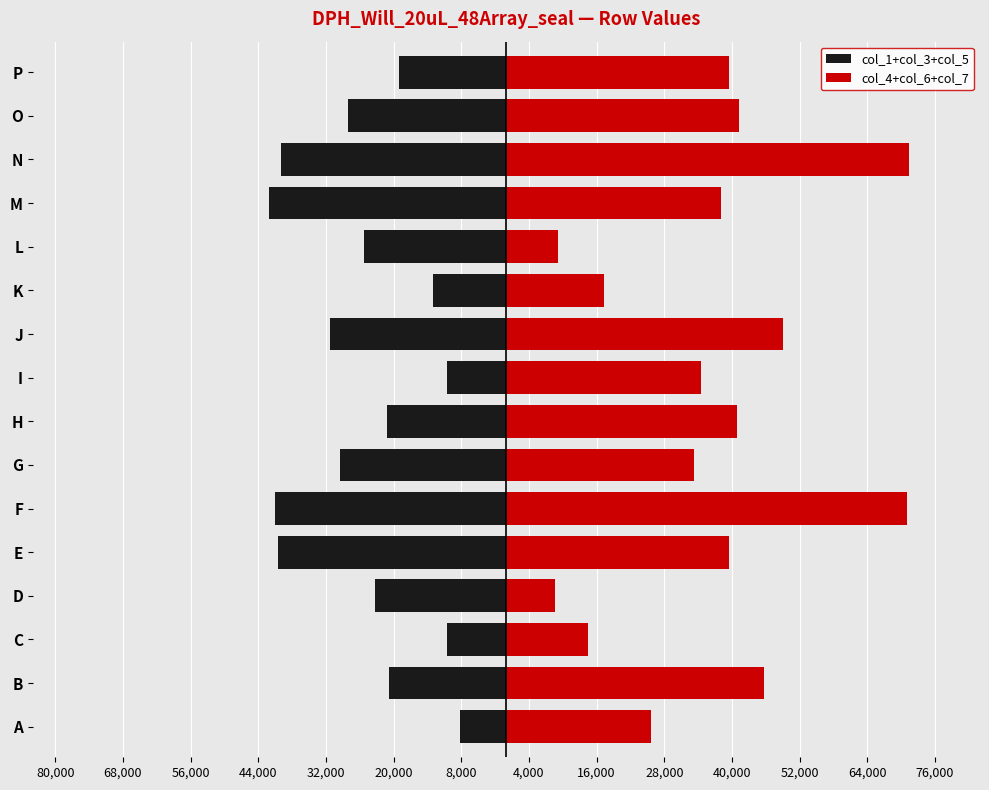

Reading left to right, what are all the values shown in this chart?

col_1+col_3+col_5: -8139	-20779	-10553	-23224	-40516	-40987	-29422	-21159	-10455	-31223	-13041	-25232	-42065	-39972	-28147	-19052
col_4+col_6+col_7: 25650	45649	14442	8548	39564	71135	33329	40913	34527	49094	17391	9169	38046	71477	41243	39532